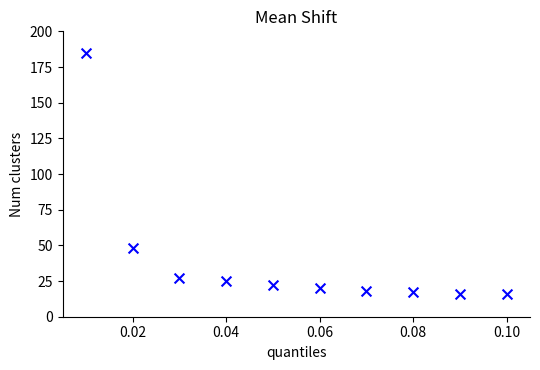

What Y value in the scatter plot is closest to 100?

48